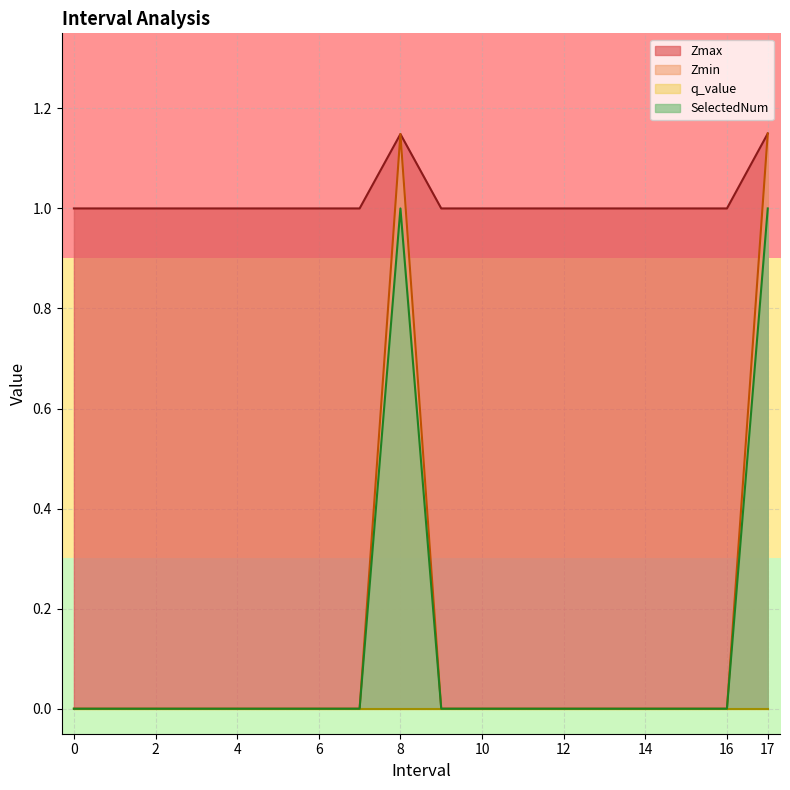

What is the difference between the highest and lowest values at 9?

1.0